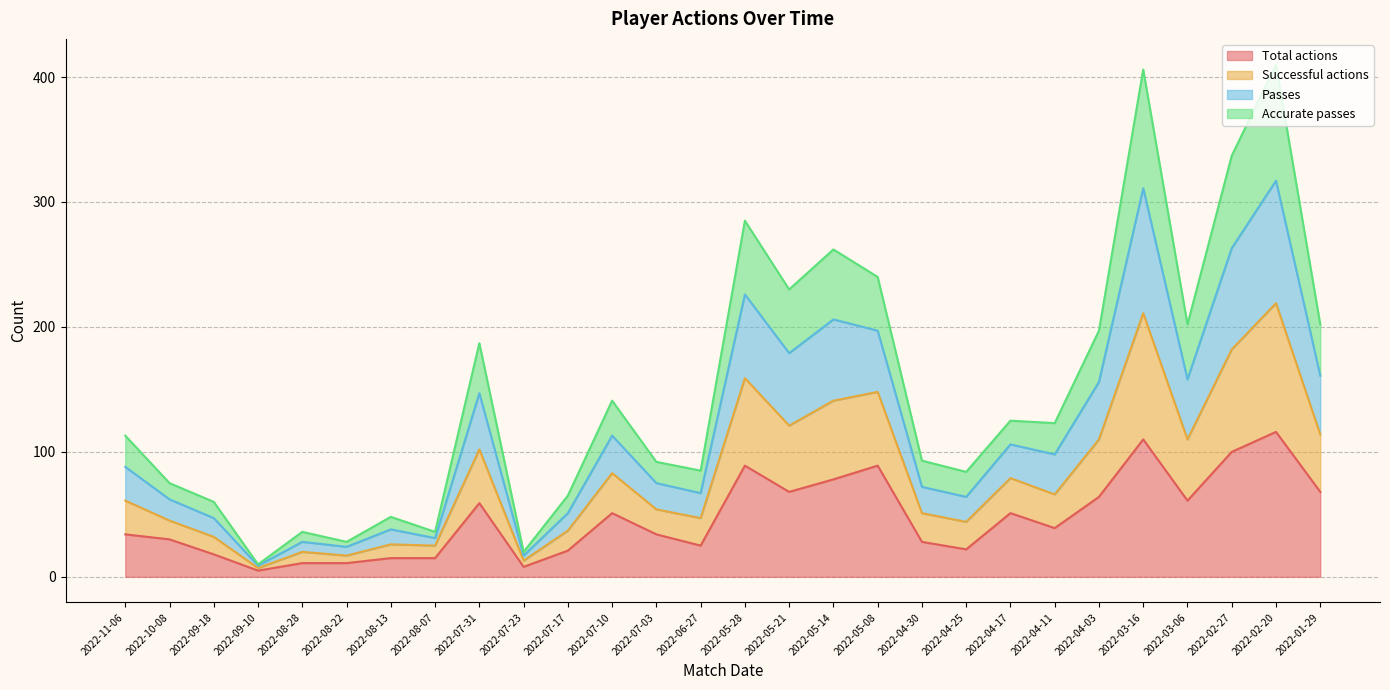

Between 2022-04-11 and 2022-11-06, which is larger?

2022-04-11